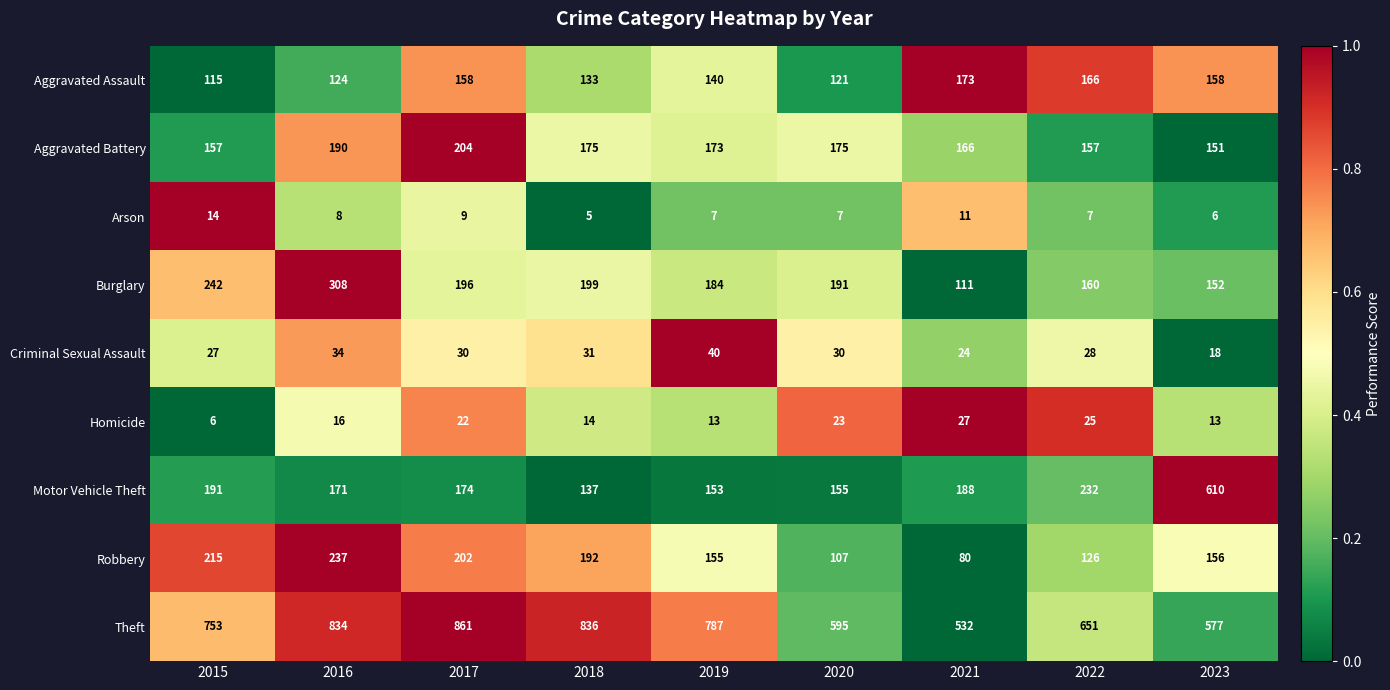

Is it true that Aggravated Assault equals 259 at 2021?

False